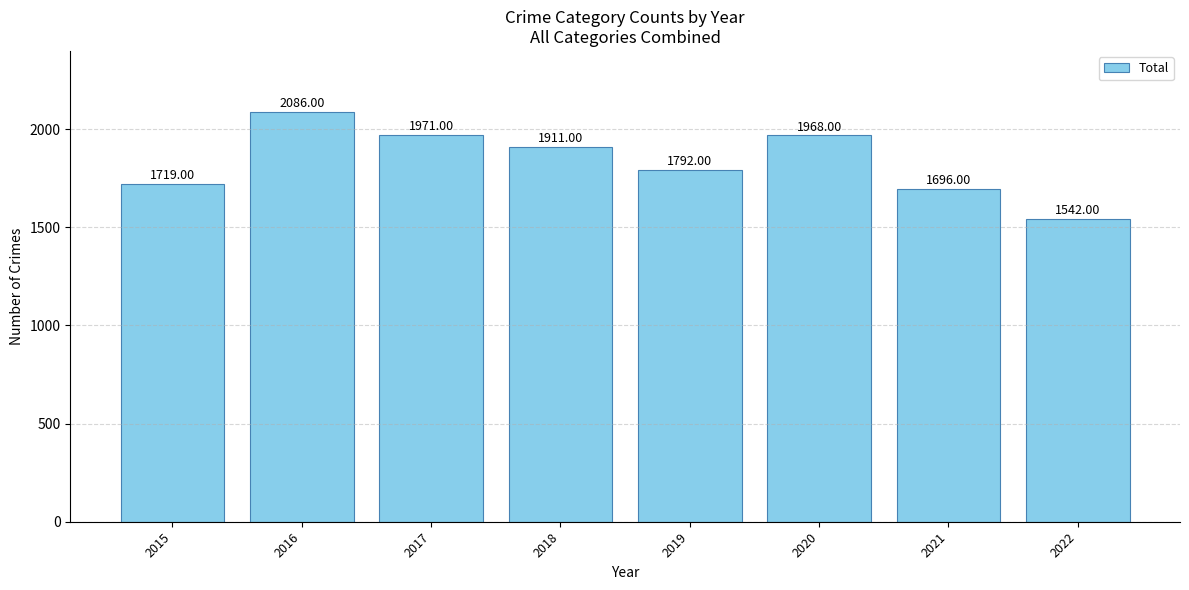

At which label is the value closest to 1814?

2019